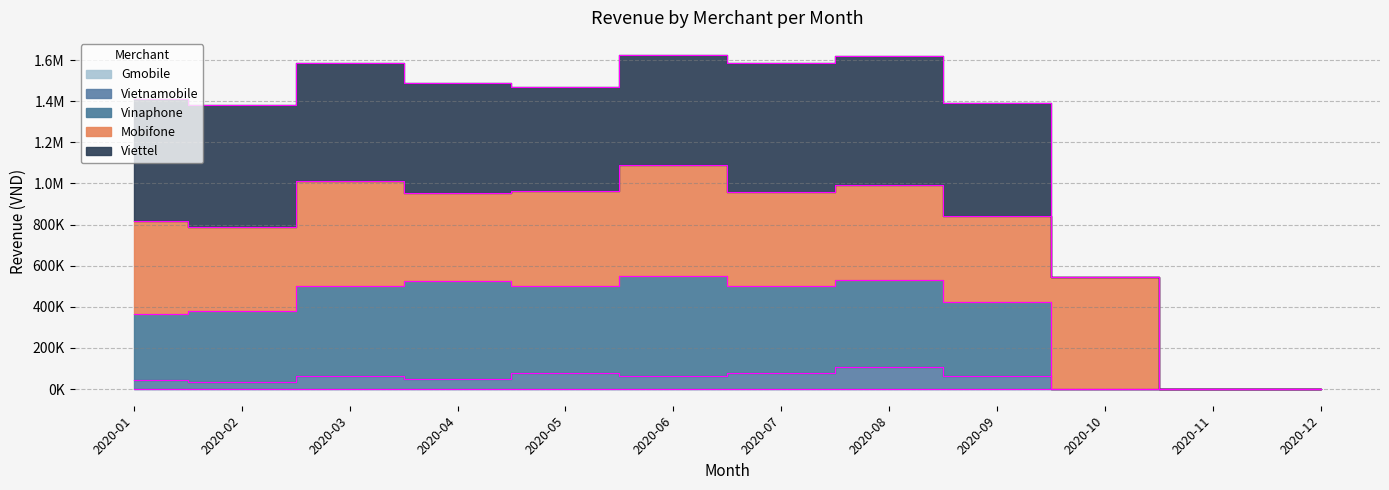

Is it true that Vietnamobile equals 71092 at 2020-10?

False